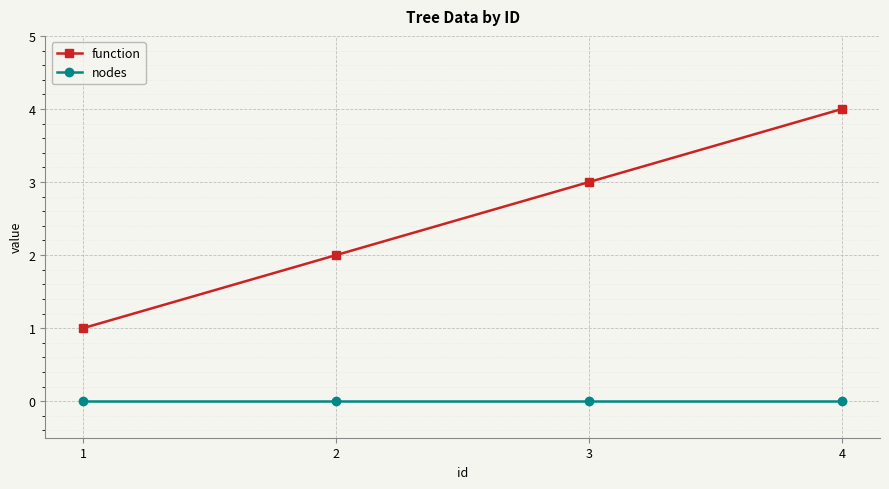

Count the number of data series in this chart.

2